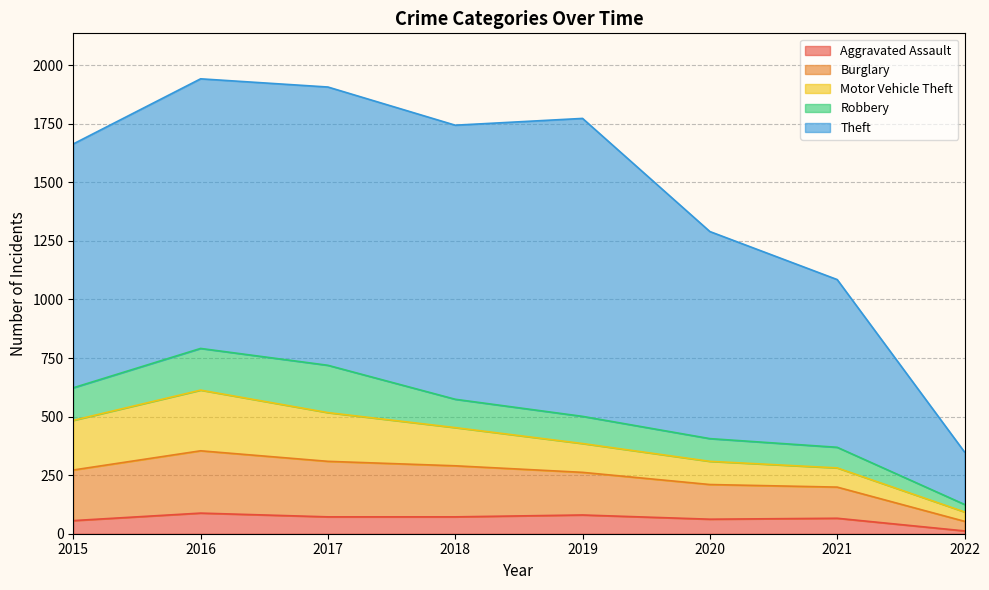

What is the smallest value displayed?

12